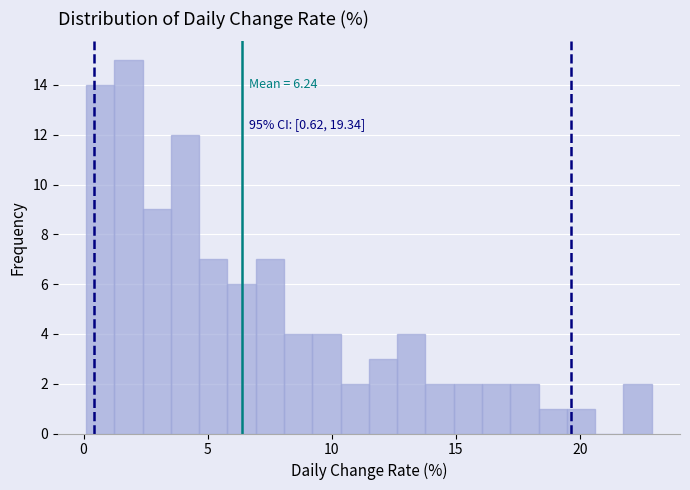

Around what value on the x-axis is the tallest bar? Give the approximate position of its centre, as read against the axis.

2.0